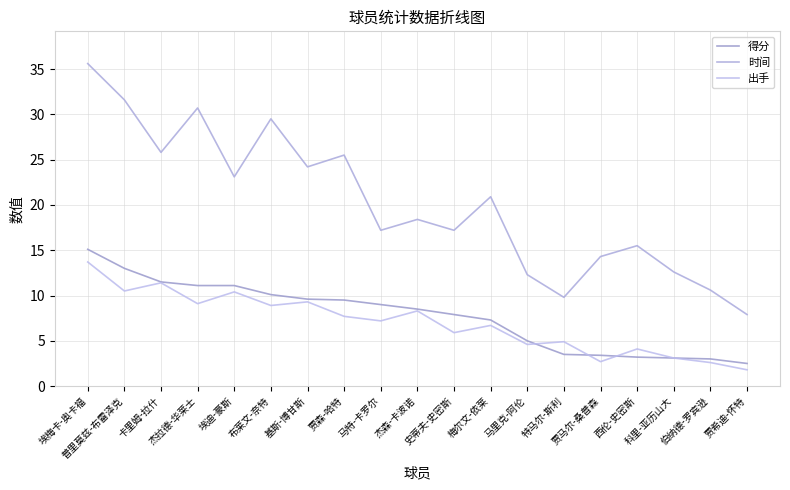

Which series has the largest total across all categories?

时间